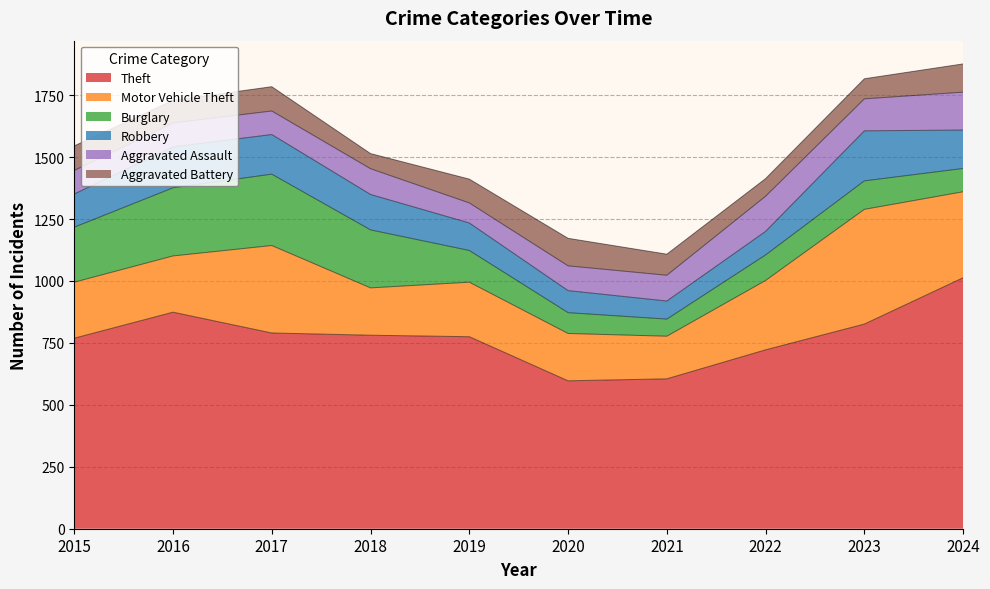

Which series ends up on top after the final intersection of Burglary and Aggravated Battery?

Aggravated Battery